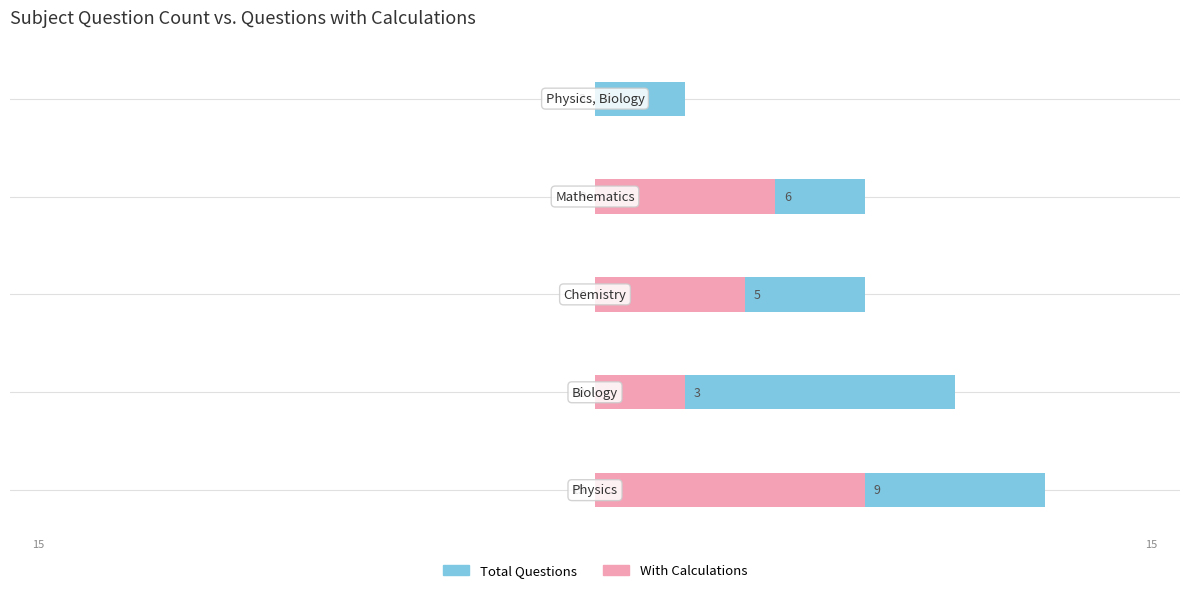

What is the difference between the maximum and minimum values in the Total Questions series?

12